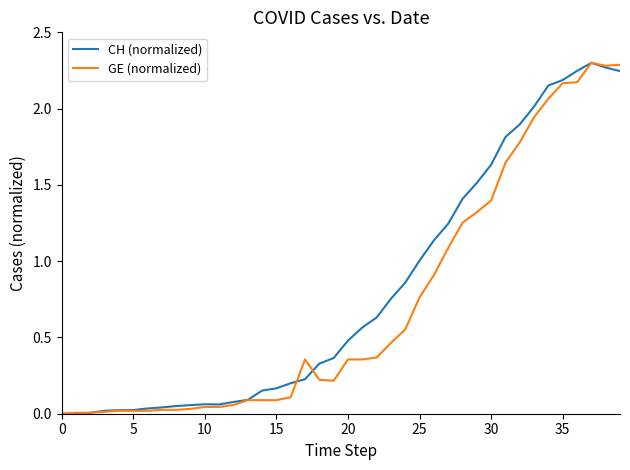

What are all the series names shown in the legend?

CH (normalized), GE (normalized)